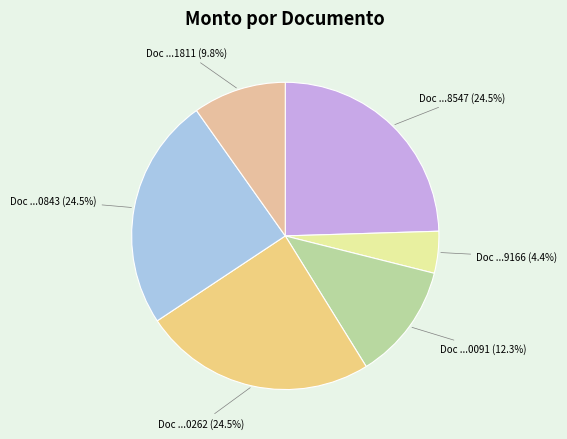

How many slices are in this pie chart?

6